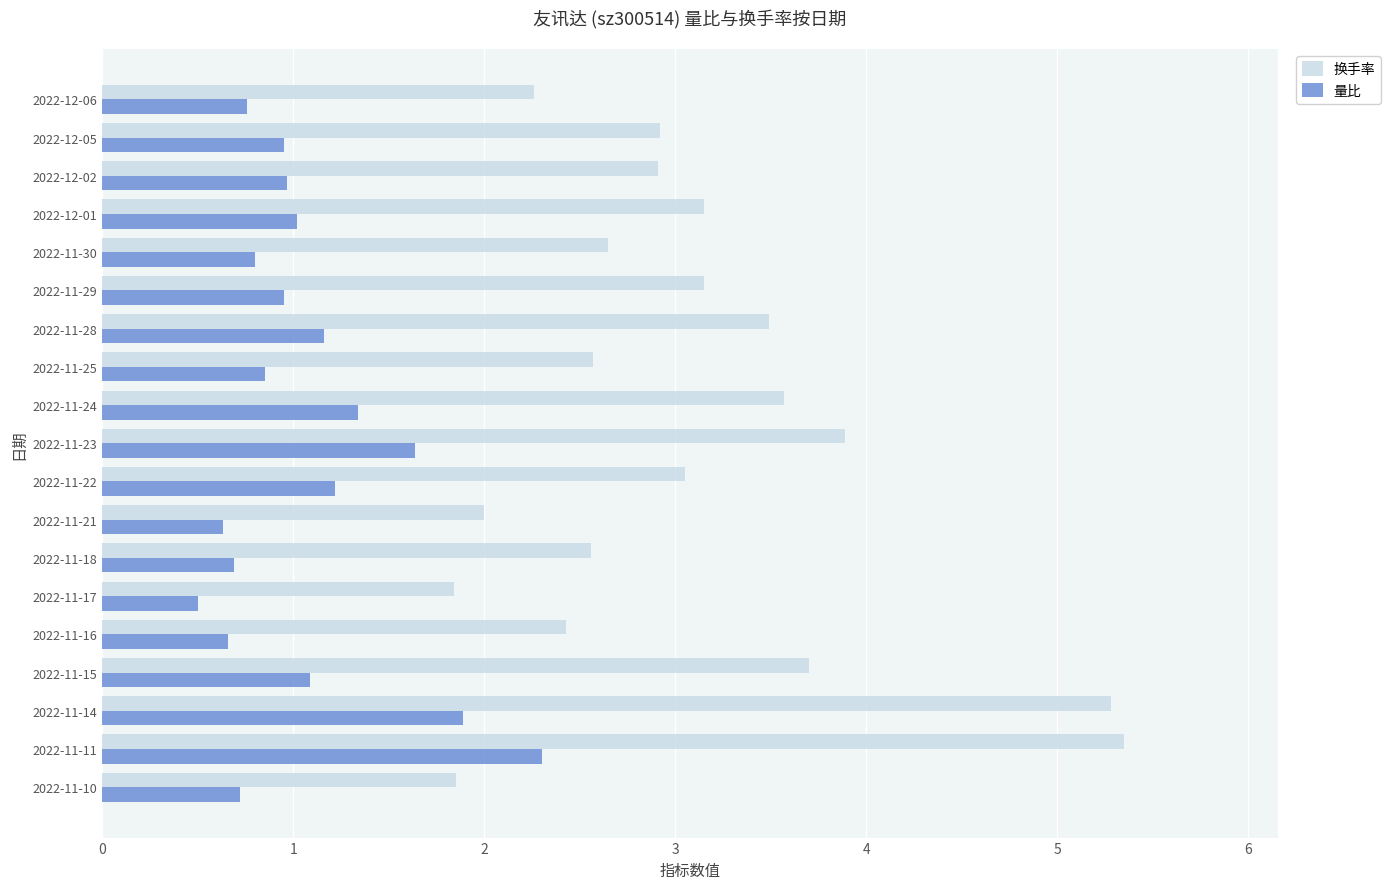

Which series has the largest range (max minus min)?

换手率